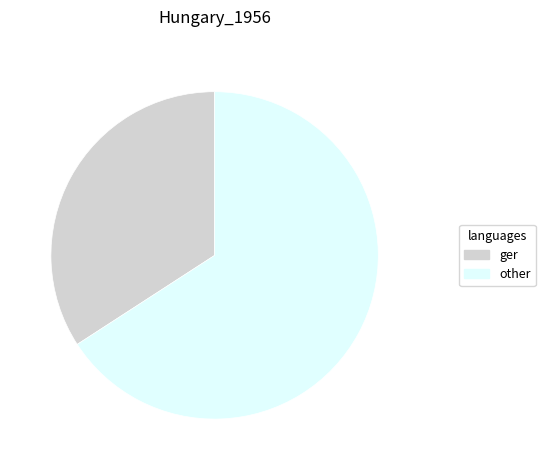

Approximately how many times larger is the value at other compared to ger?

1.9